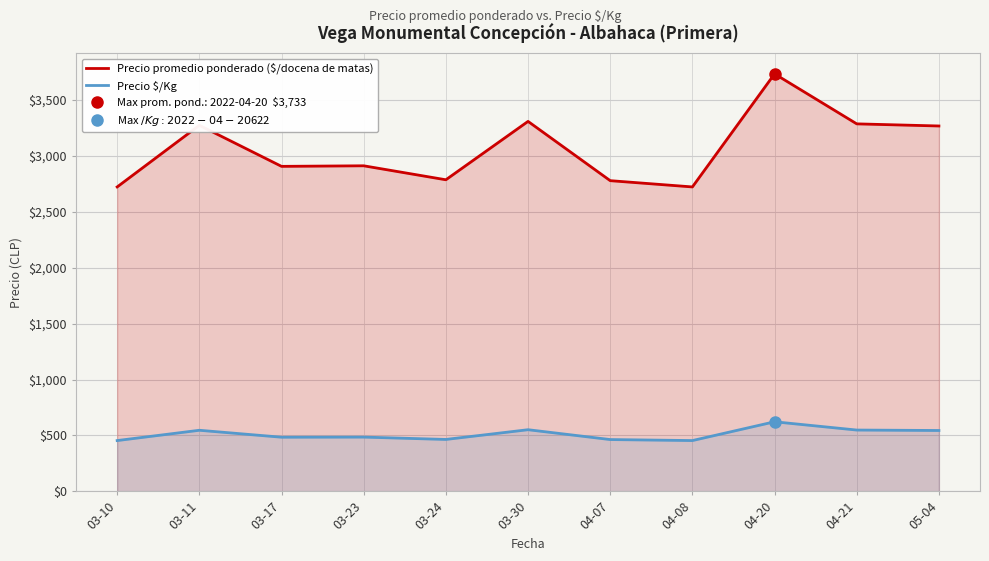

The value of Precio $/Kg at 05-04 is 791. True or false?

False